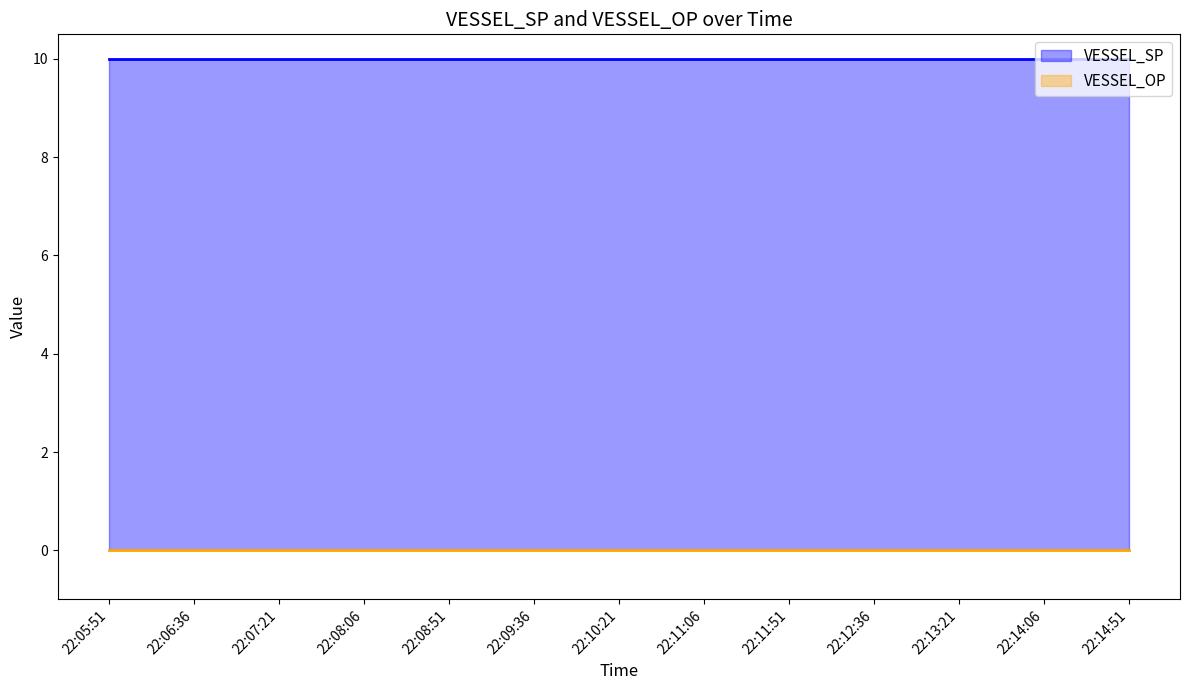

True or false: VESSEL_SP has a value of 18 at 22:13:06.

False